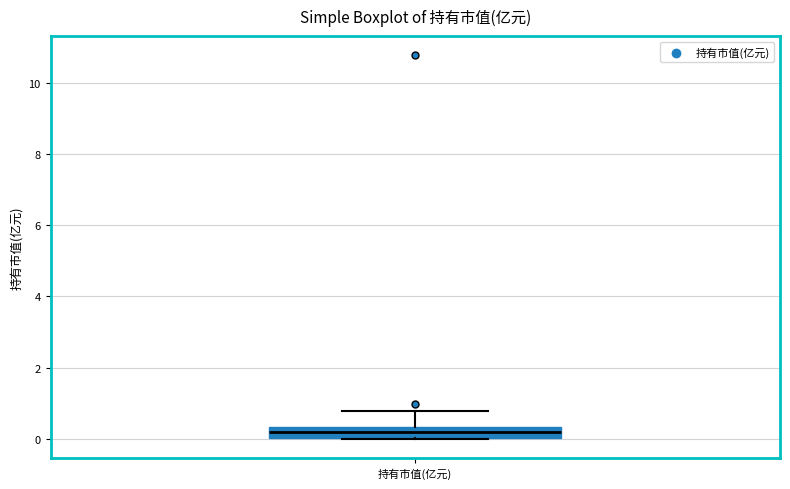

Where does the median line of the box for 持有市值(亿元) sit on the y-axis? The values are not printed on the chart, so give them approximately, as read against the axis.

0.2